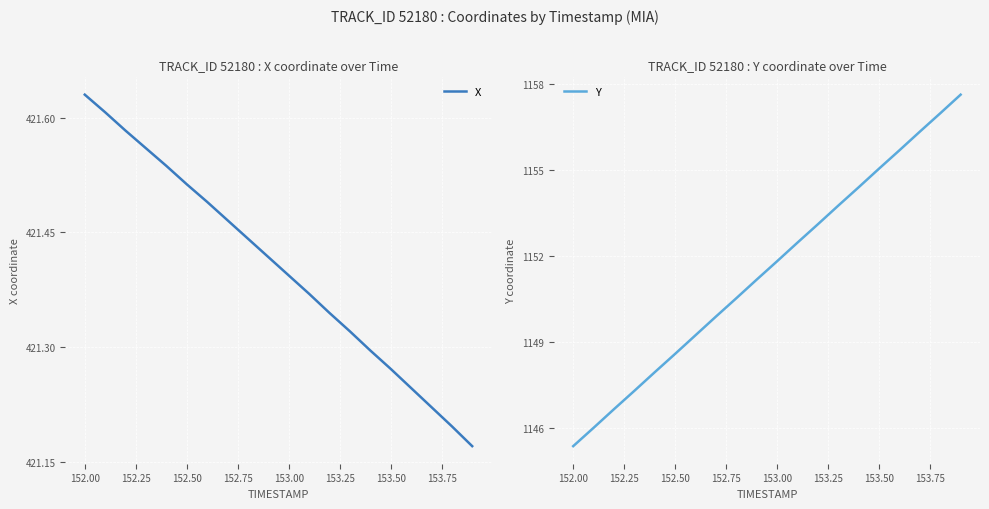

How many values in the Y series are below 1151?

9